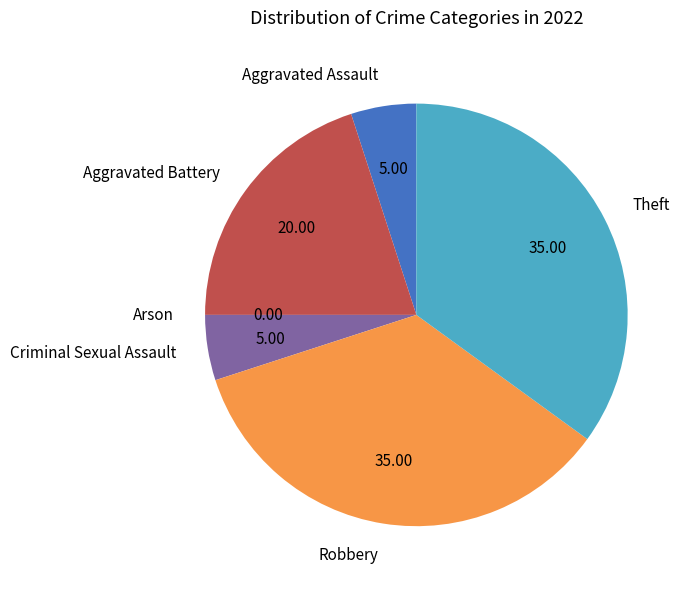

Approximately how many times larger is the value at Theft compared to Criminal Sexual Assault?

7.0